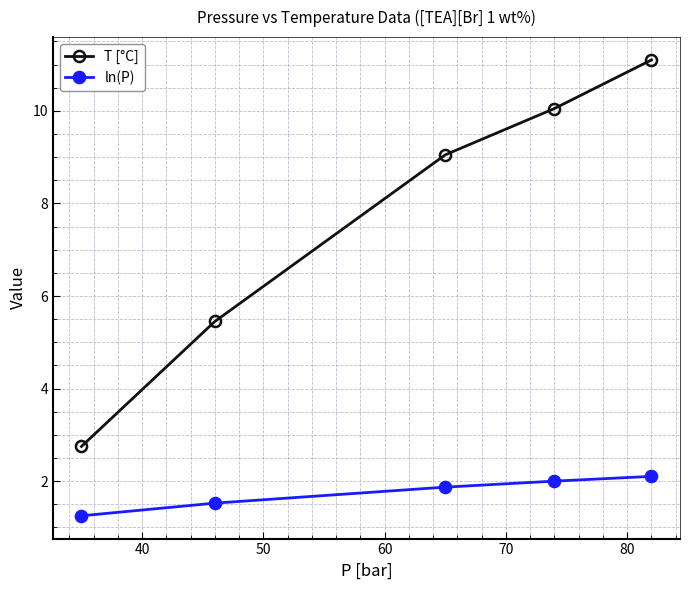

Reading left to right, list all the values displayed in this chart.

T [°C]: 2.8	5.5	9.1	10.1	11.1
ln(P): 1.3	1.5	1.9	2.0	2.1